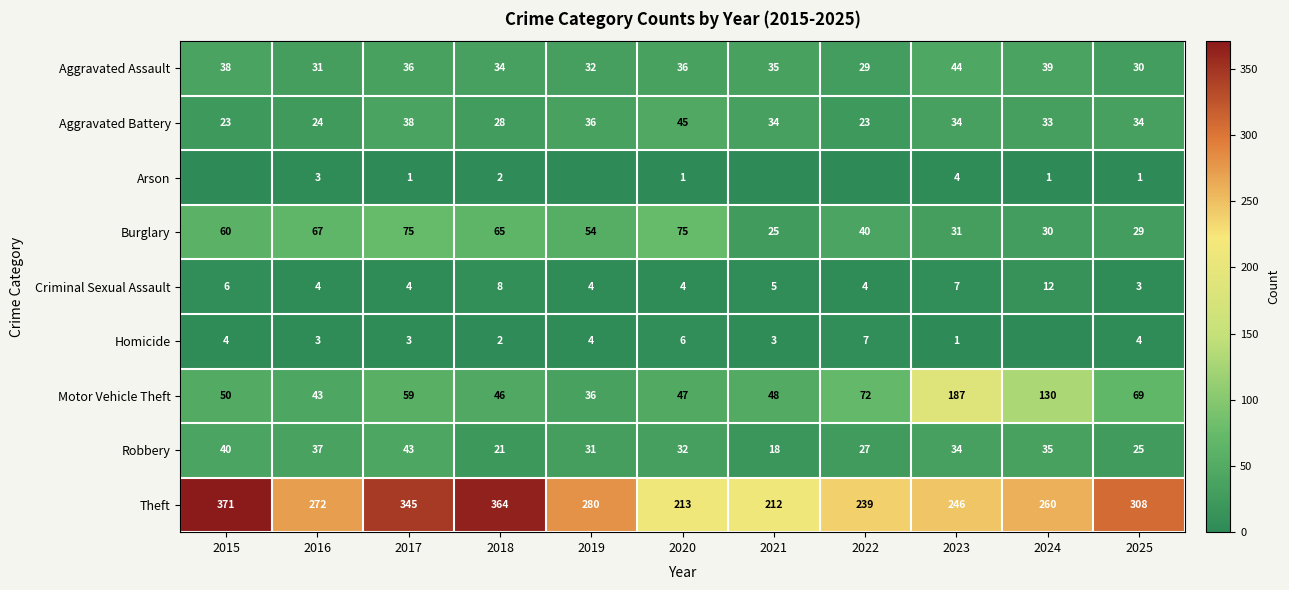

What is the difference between the maximum and second lowest values in the Theft series?

158